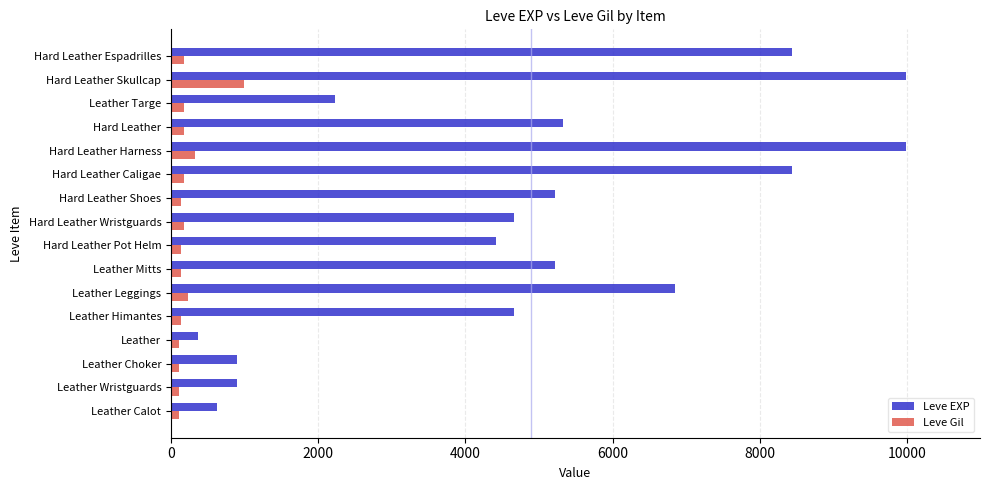

At which category is the sum across all series the highest?

Hard Leather Skullcap